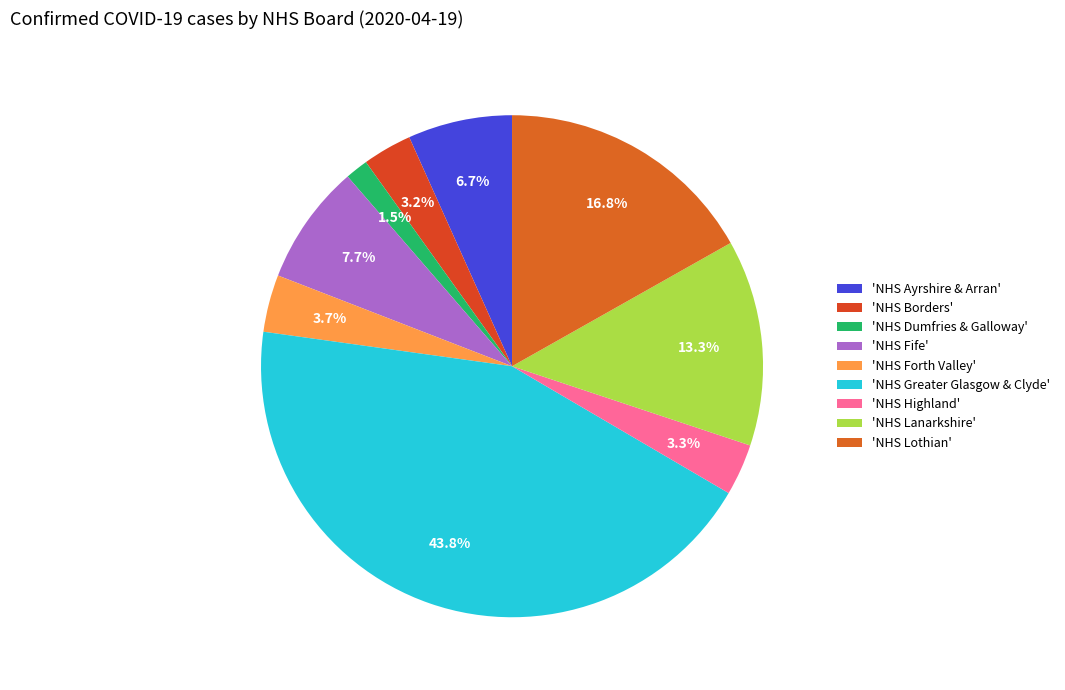

Which category has the biggest portion of the pie?

NHS Greater Glasgow & Clyde